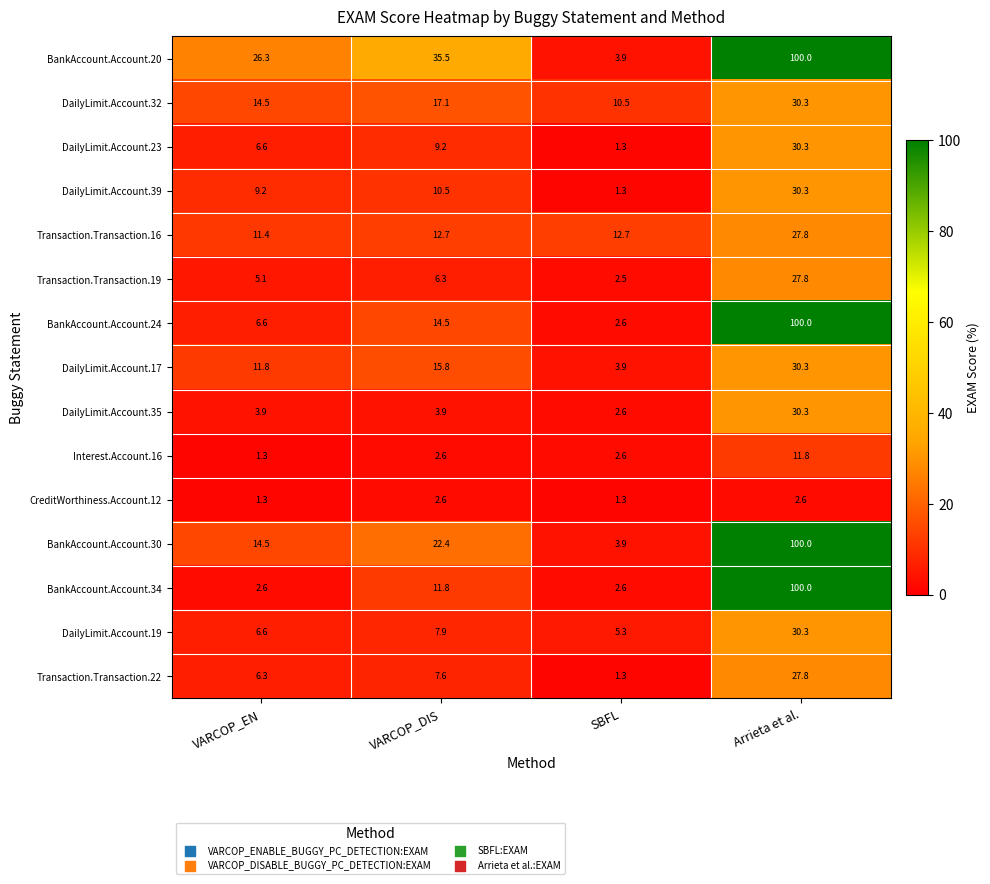

True or false: CreditWorthiness.Account.12 has a value of 2.6 at VARCOP_DIS.

True